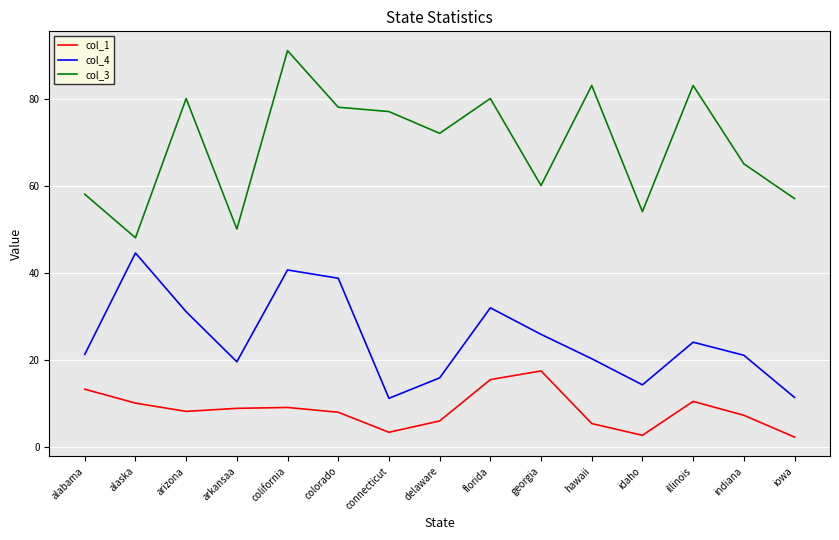

What position from the right is indiana?

2